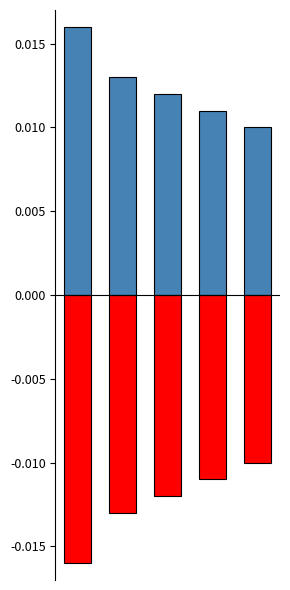

At how many categories does at least one series exceed 0?

5